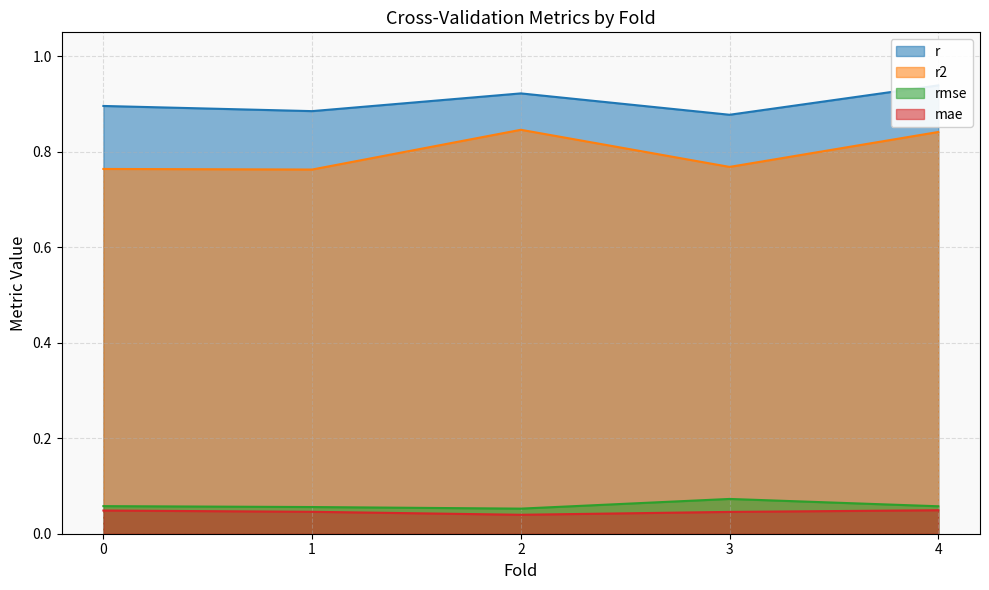

Rank the categories by r2 value from lowest to highest.

1.0, 0.0, 3.0, 4.0, 2.0